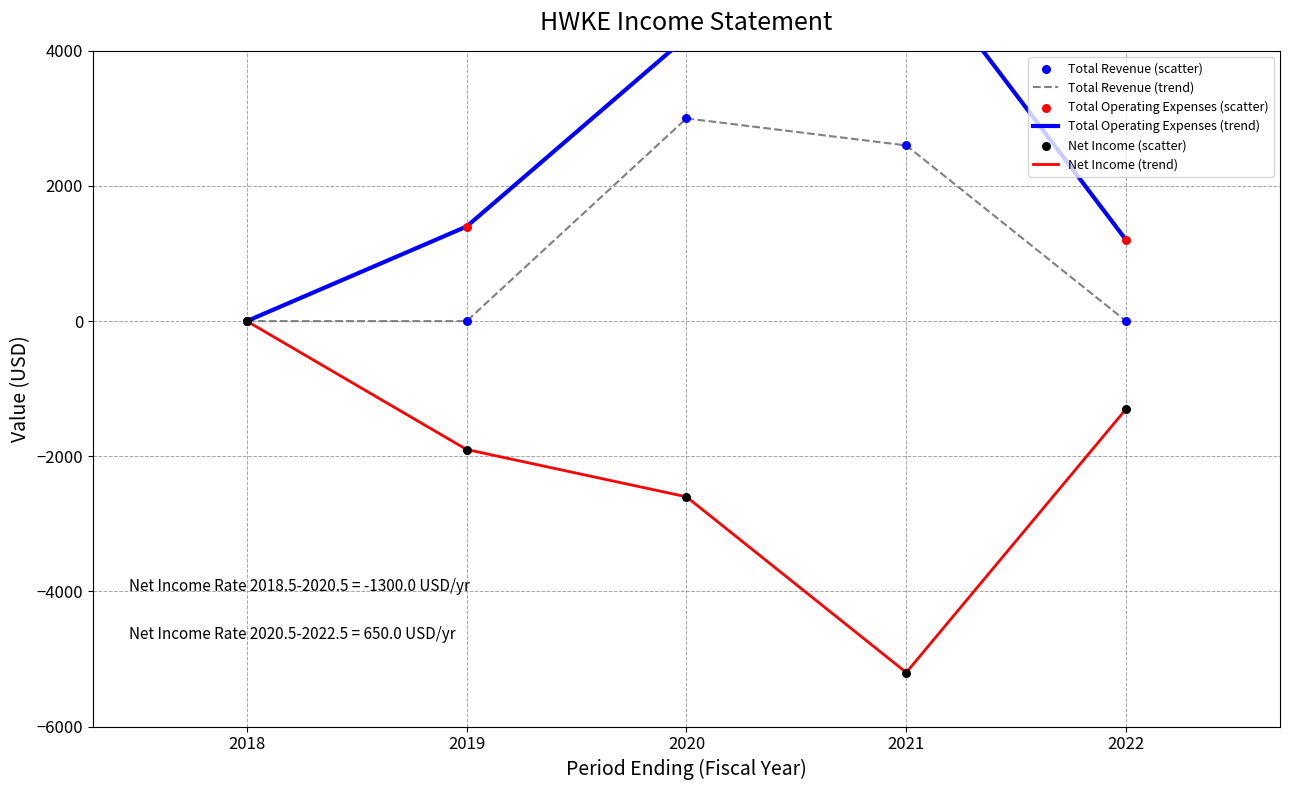

Which series reaches the minimum Y coordinate?

Net Income (trend)